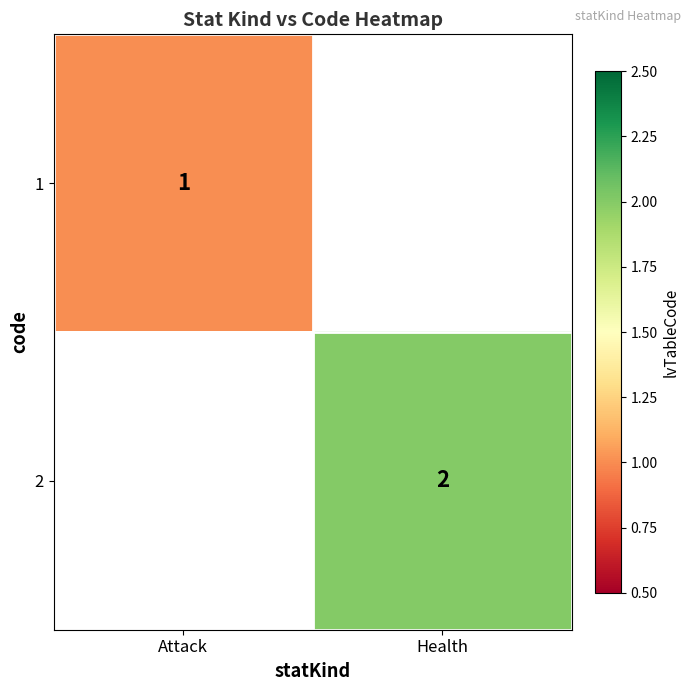

The 1 series shows 1 at Attack. True or false?

True